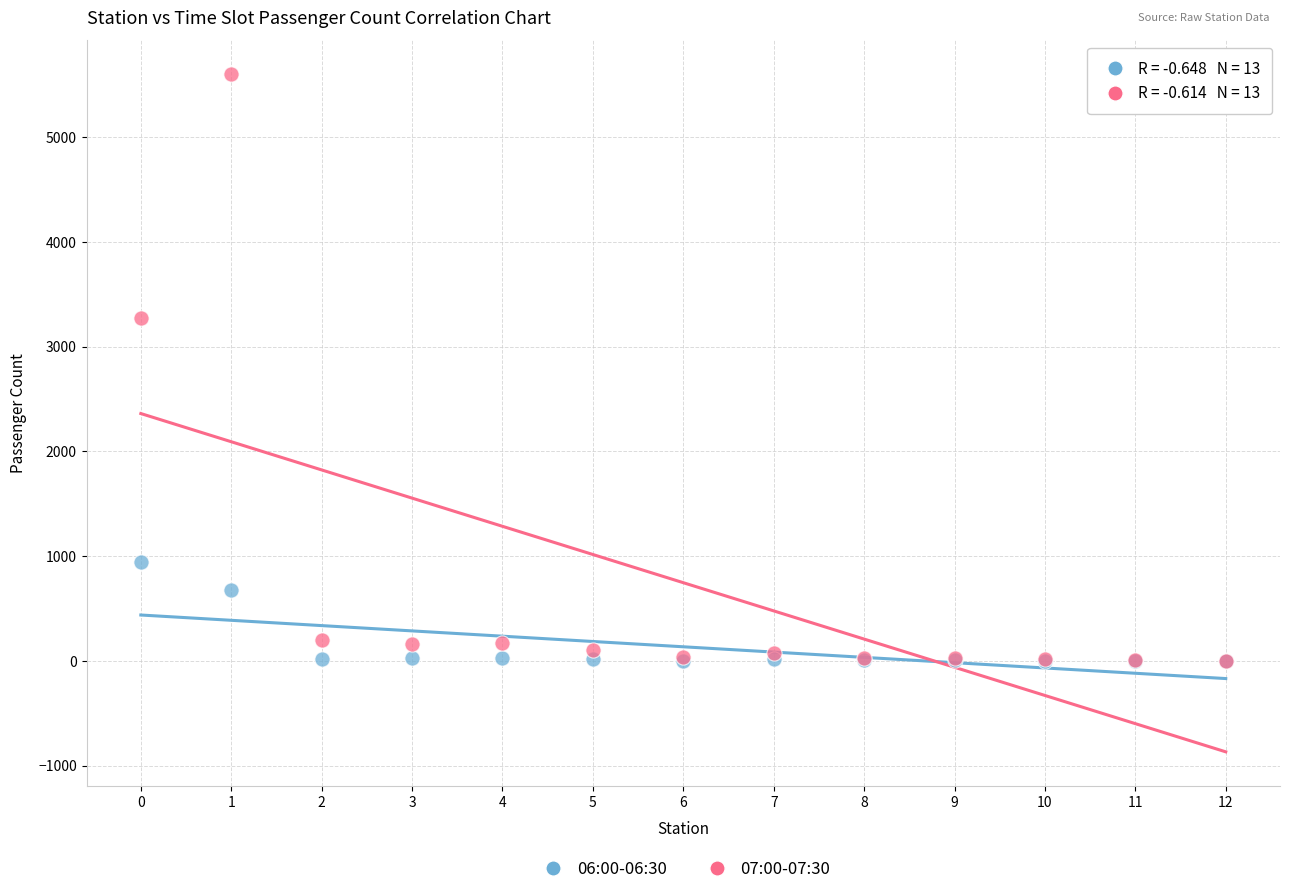

Across all series, what Y value is closest to 2800?

3270